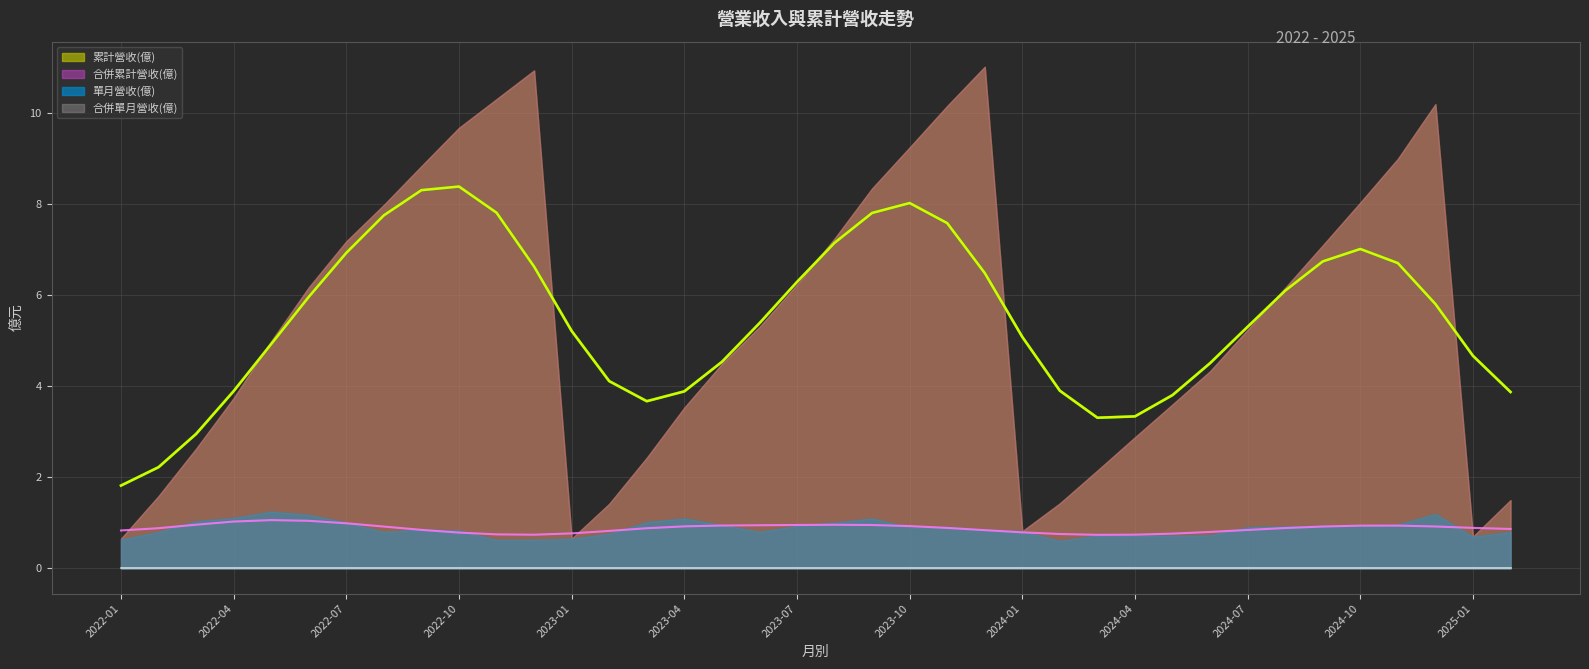

List the series in order of their peak value, highest first.

累計營收(億), 合併累計營收(億), 單月營收(億), 合併單月營收(億)